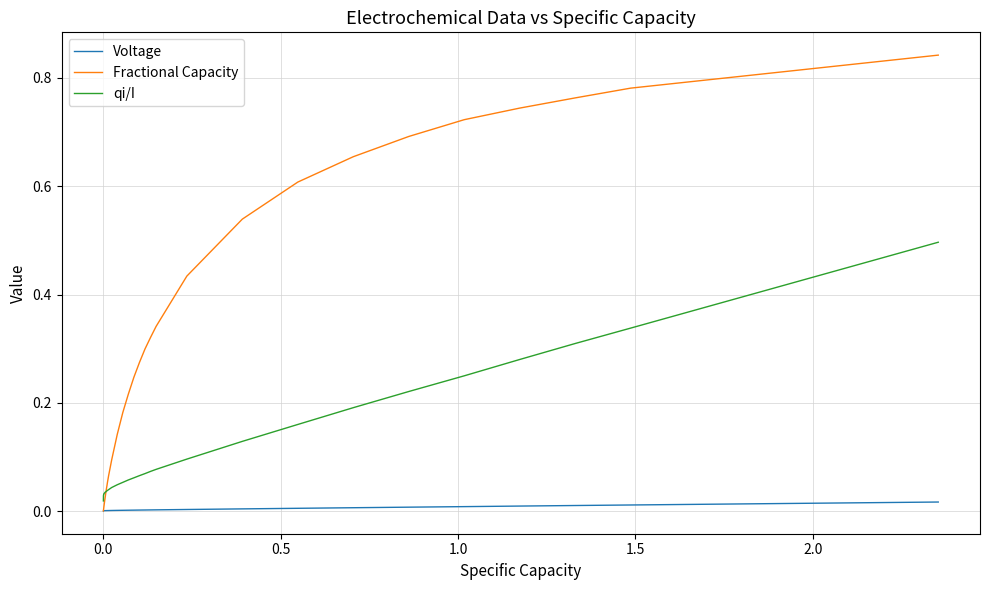

Which series has the largest total across all categories?

Fractional Capacity